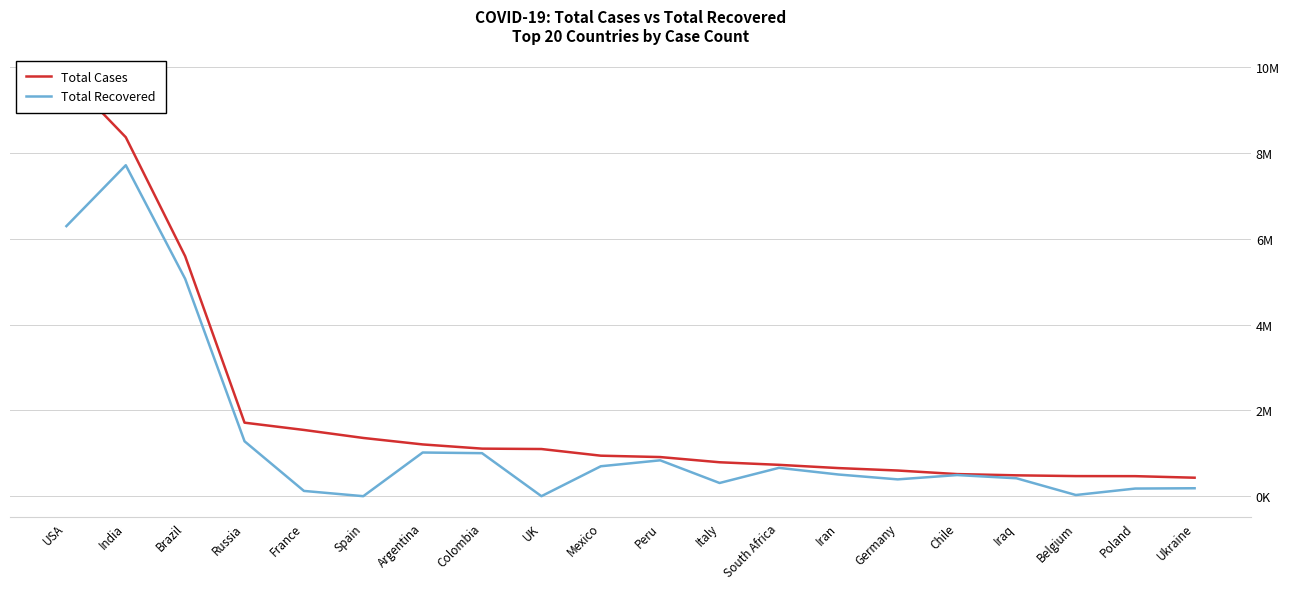

The value of Total Recovered at Colombia is 294485. True or false?

False